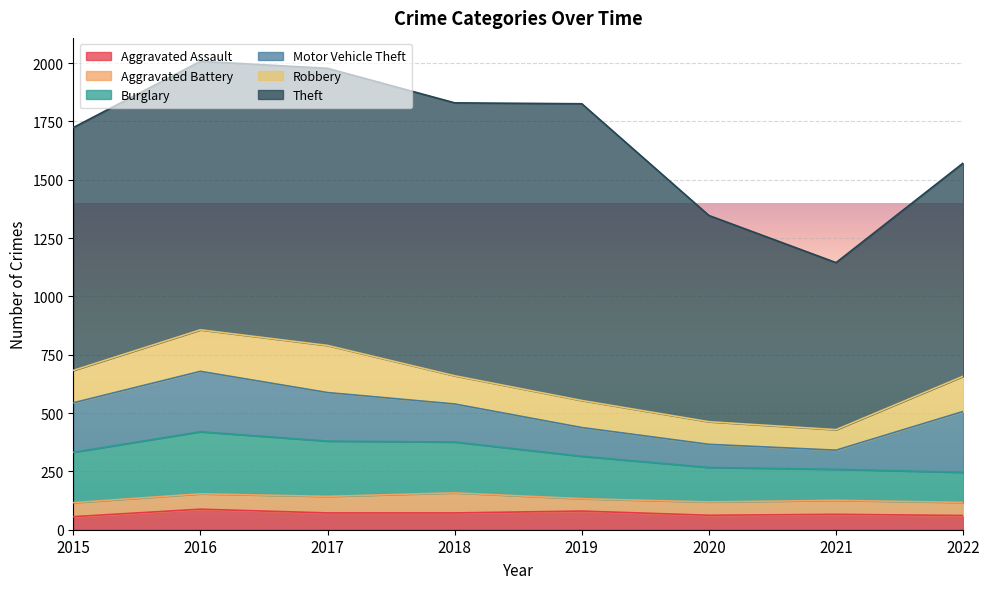

The value of Aggravated Assault at 2022 is 90. True or false?

False